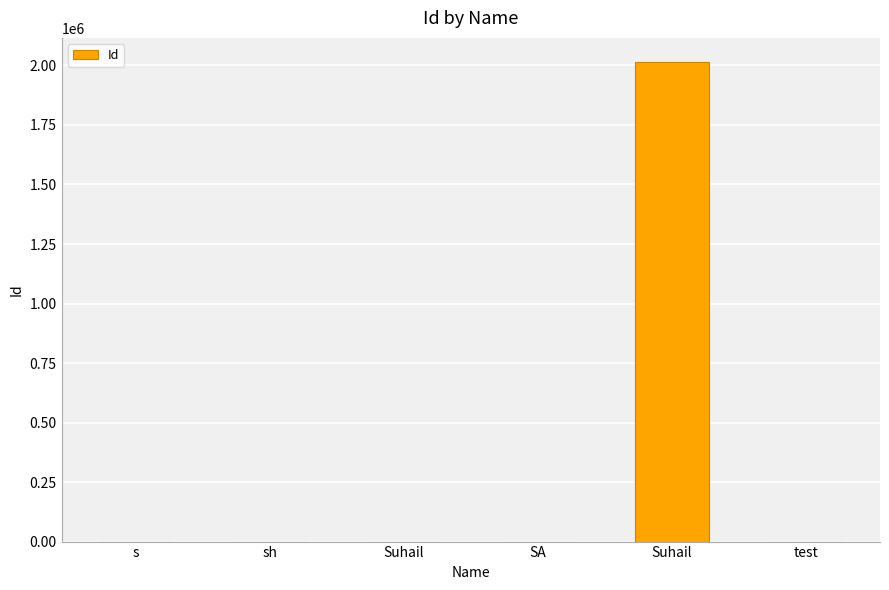

Reading left to right, list all the values displayed in this chart.

1	2	65	1	2015065	1